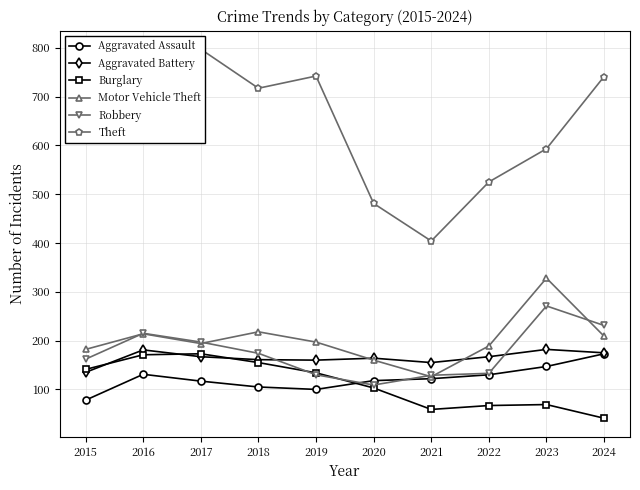

True or false: Aggravated Assault and Motor Vehicle Theft intersect in this chart.

False